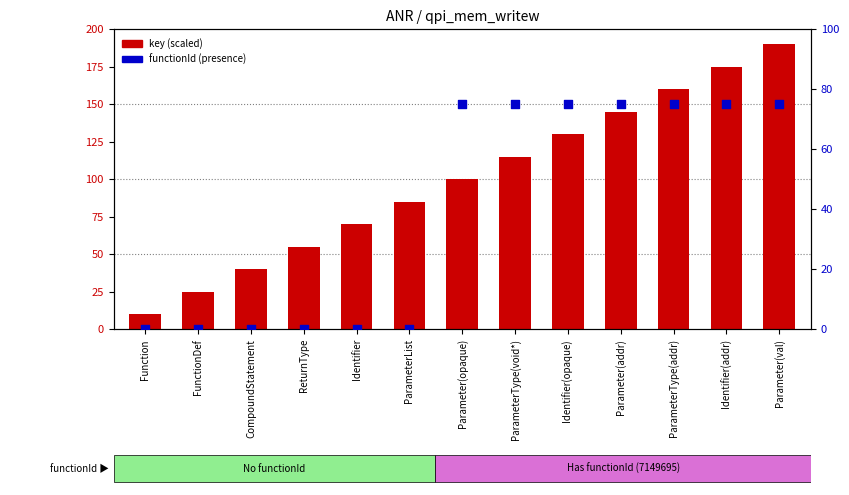

Which series contains the highest Y value?

key